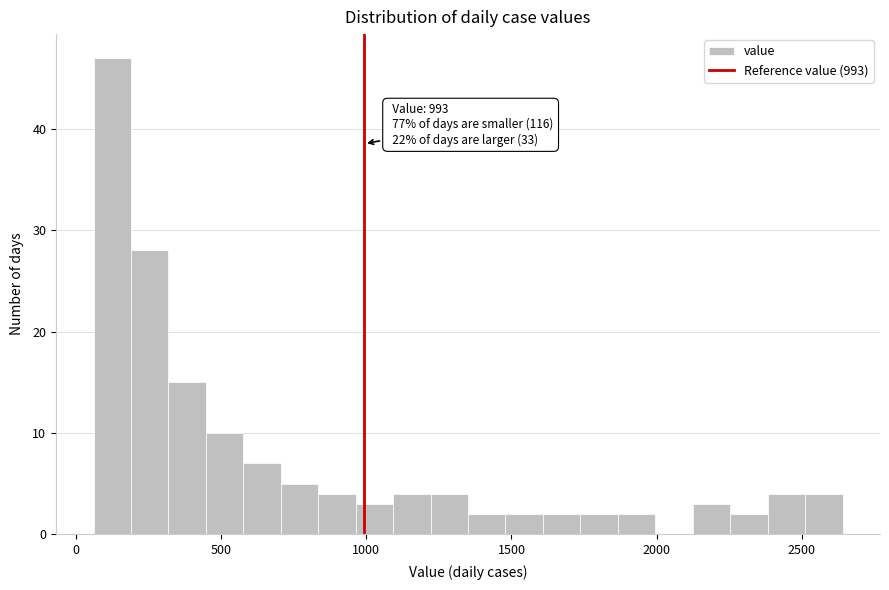

Read against the x-axis, roughly where is the centre of the tallest bar?

150